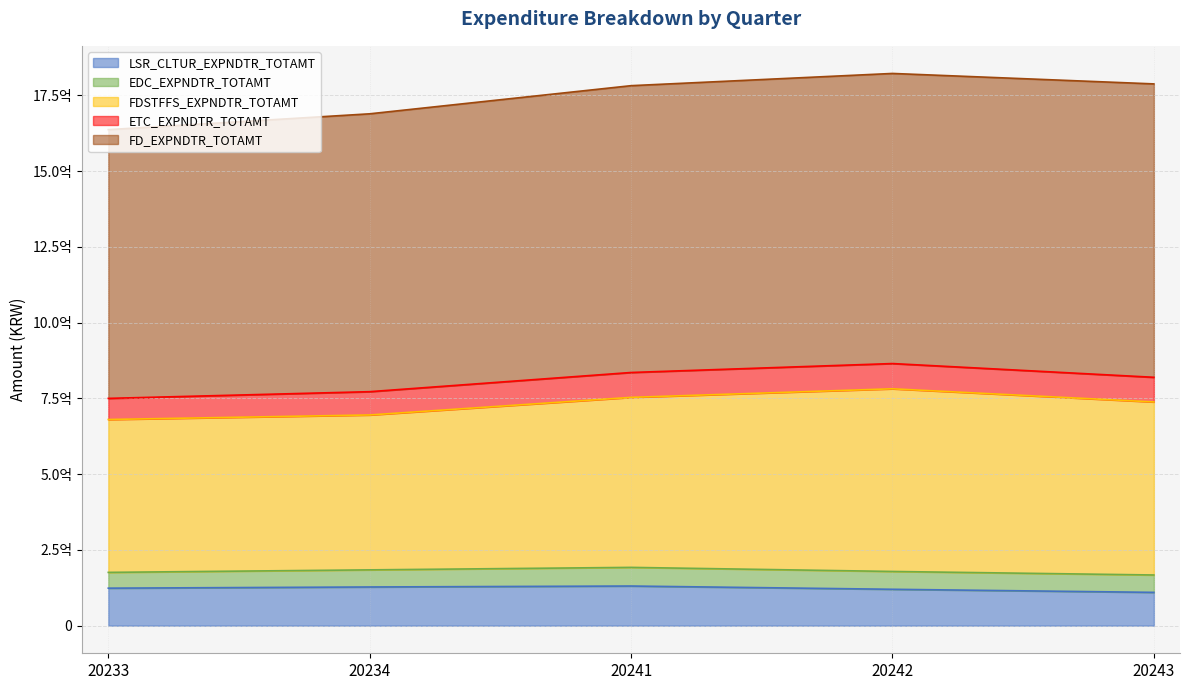

How many distinct data groups are displayed?

5